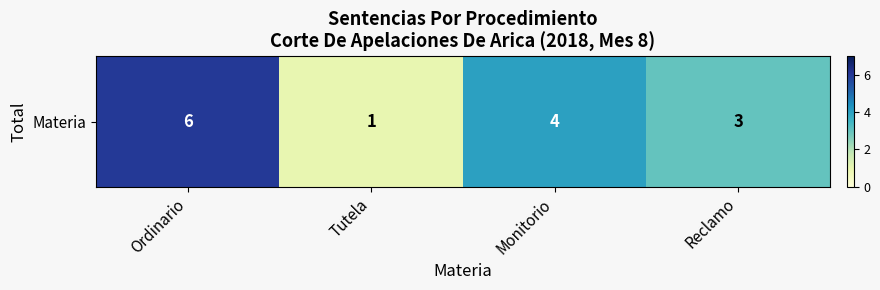

True or false: the data shows 0 at Tutela.

False